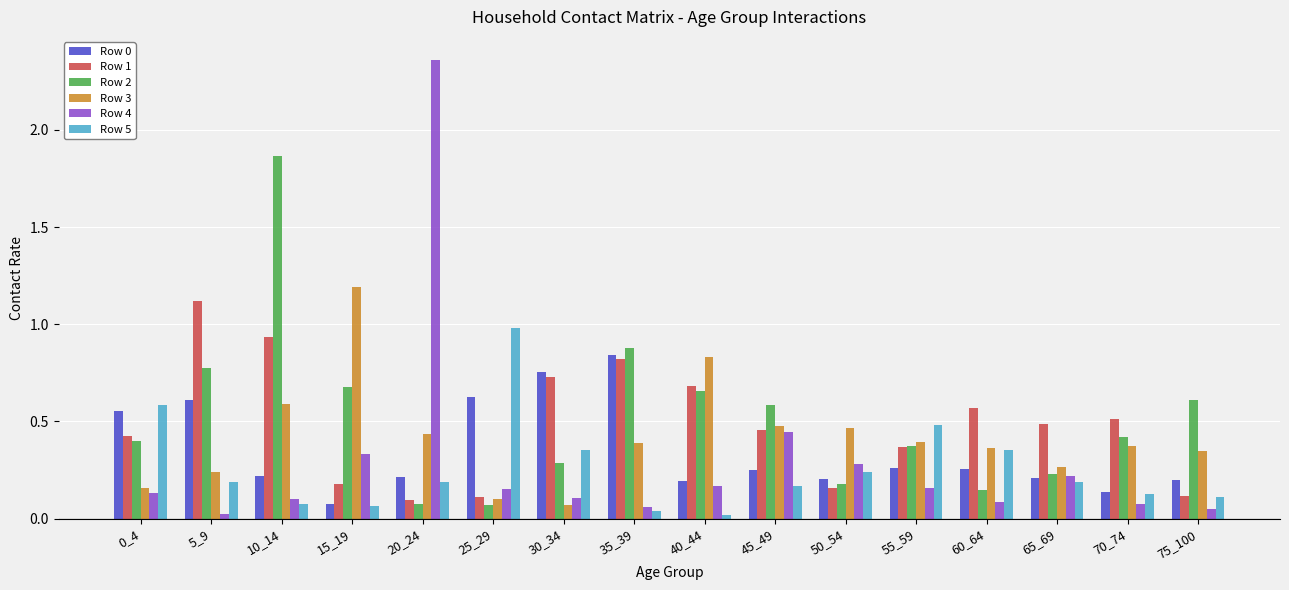

At how many categories does at least one series exceed 1?

4